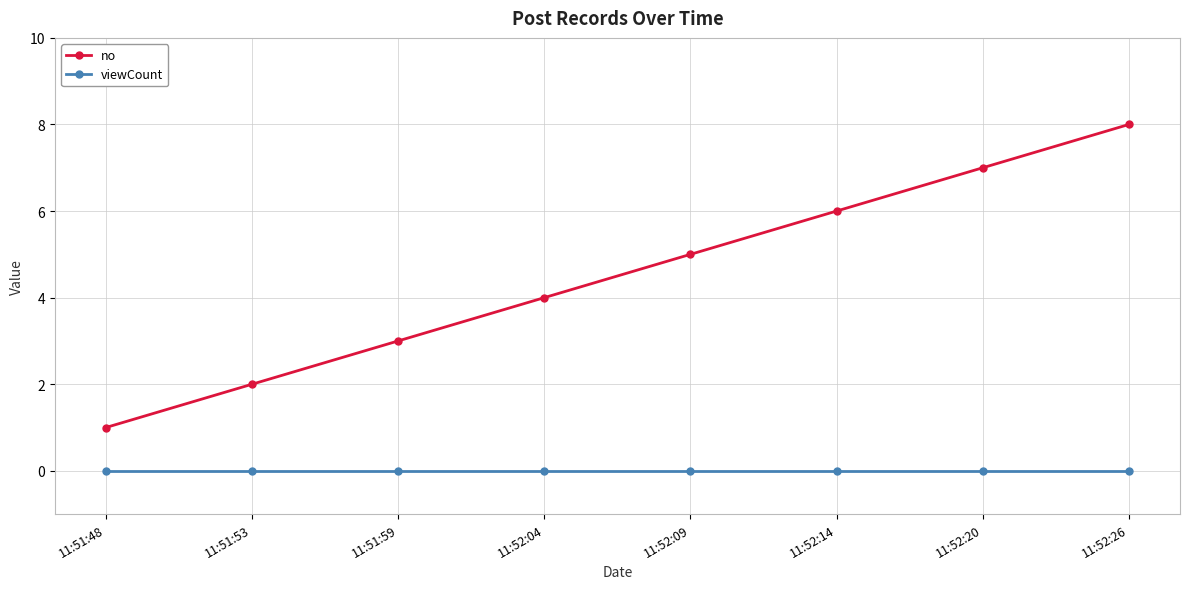

What is the label of the 2nd point from the right?

11:52:20